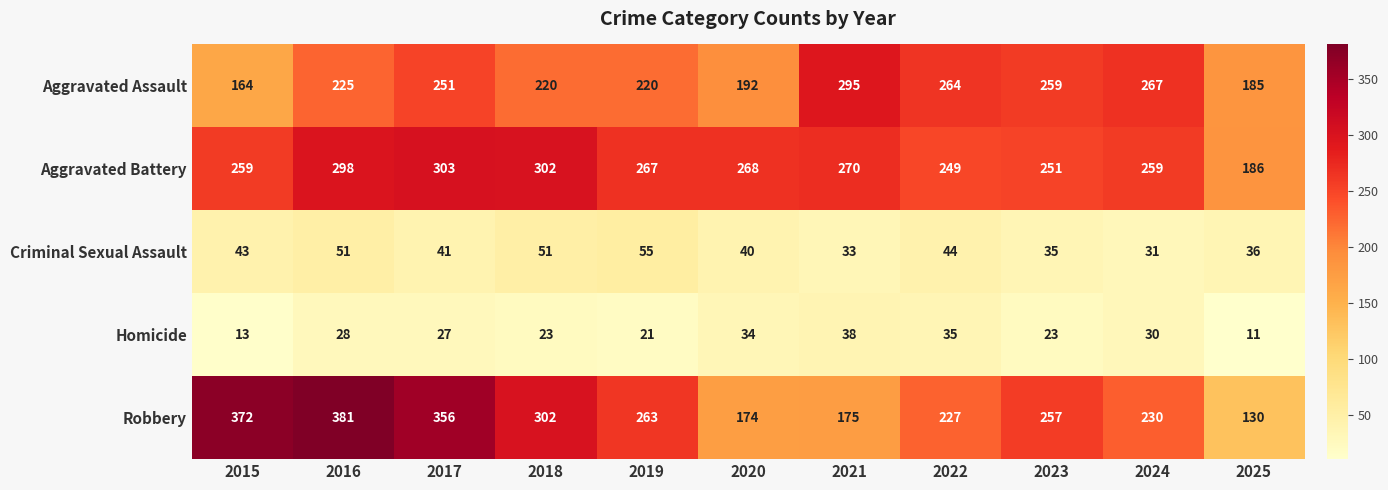

The Homicide series shows 8 at 2017. True or false?

False